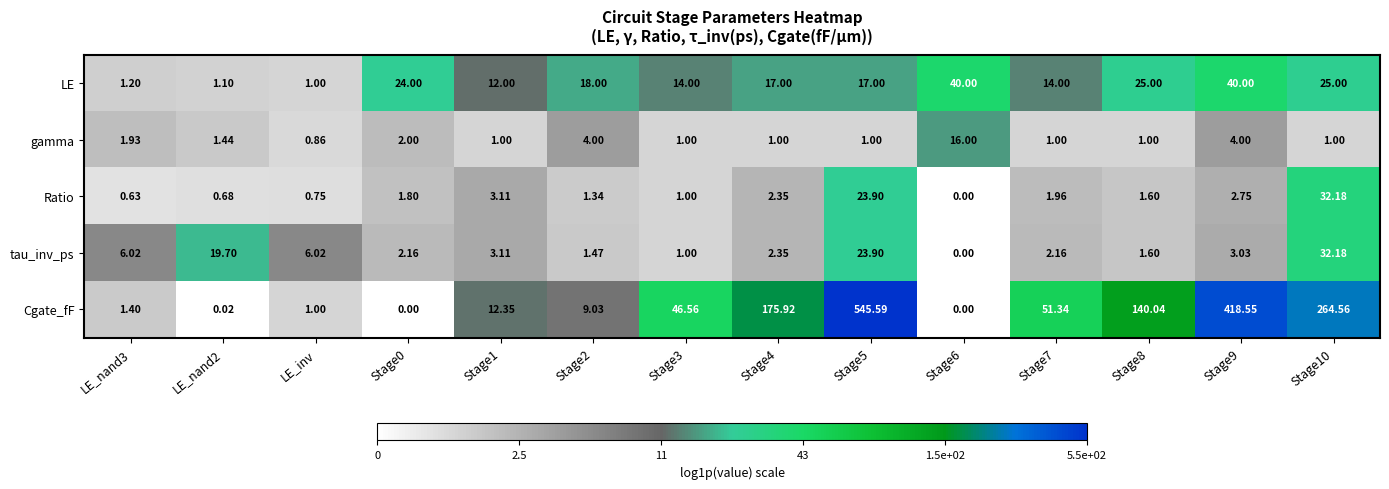

Which series has the largest range (max minus min)?

Cgate_fF